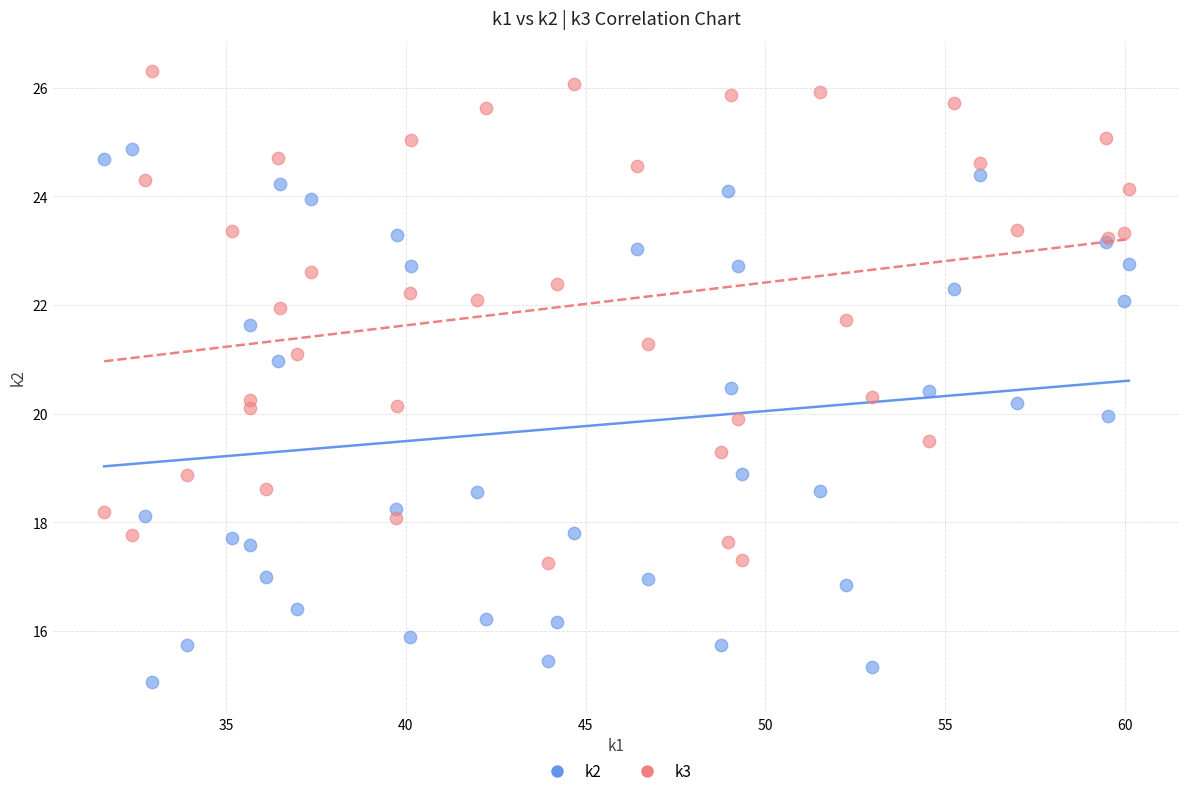

Which series reaches the minimum Y coordinate?

k2